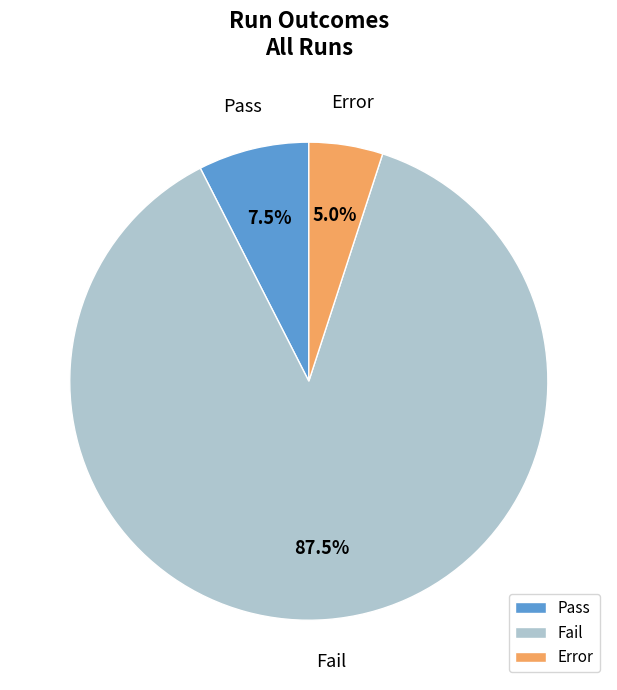

Approximately how many times larger is the value at Fail compared to Error?

17.5